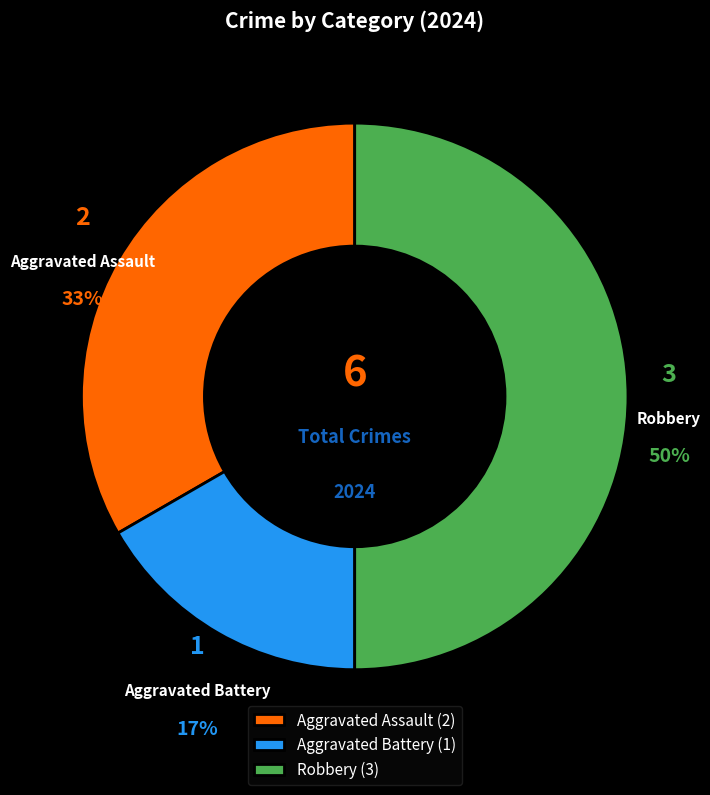

To the nearest percent, what percentage of the pie is Aggravated Assault?

33%